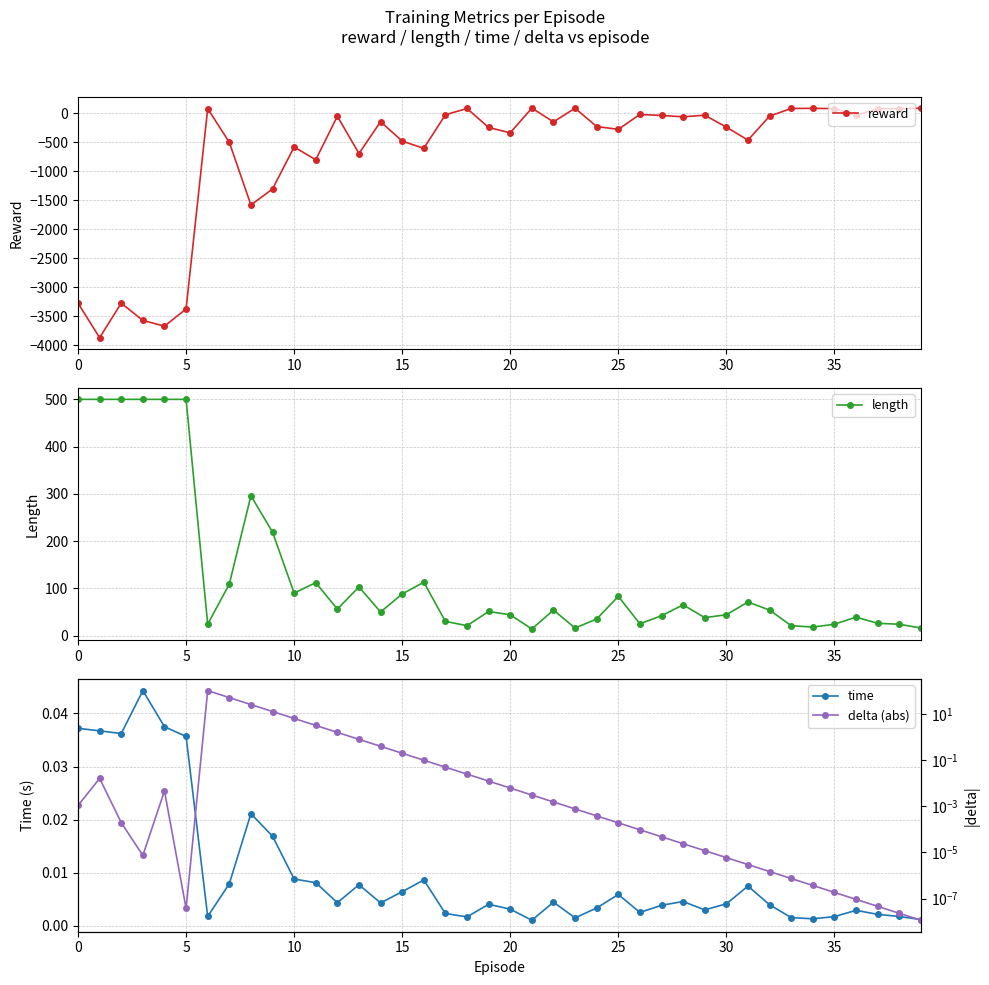

True or false: time and length cross at least once.

False